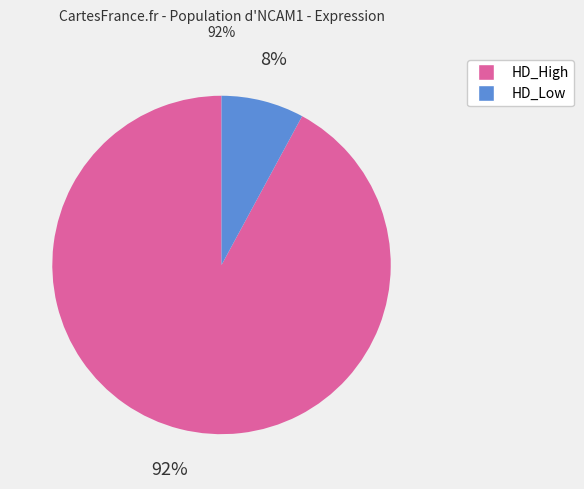

How many slices are in this pie chart?

2